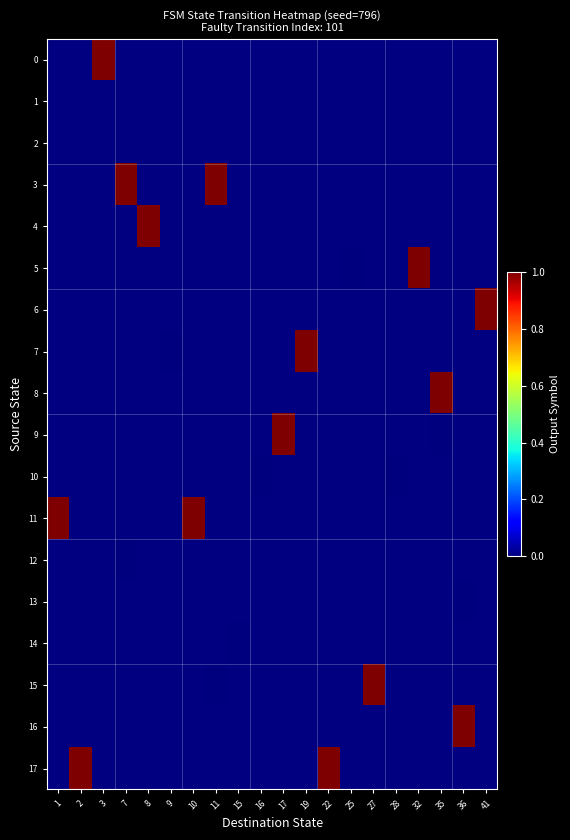

Which category has the lowest value in the 6 series?

1